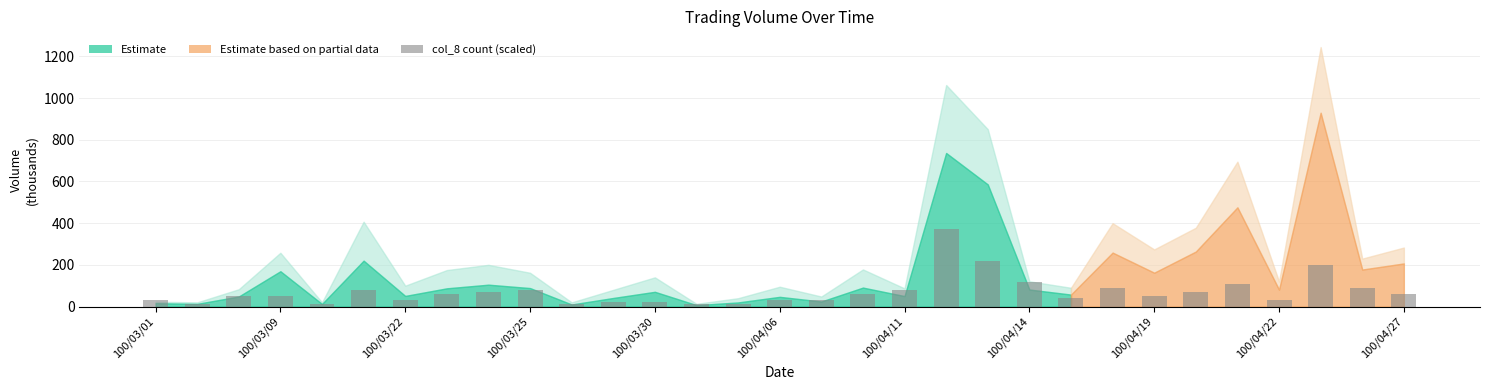

What is the value of the 26th bar from the left?

70